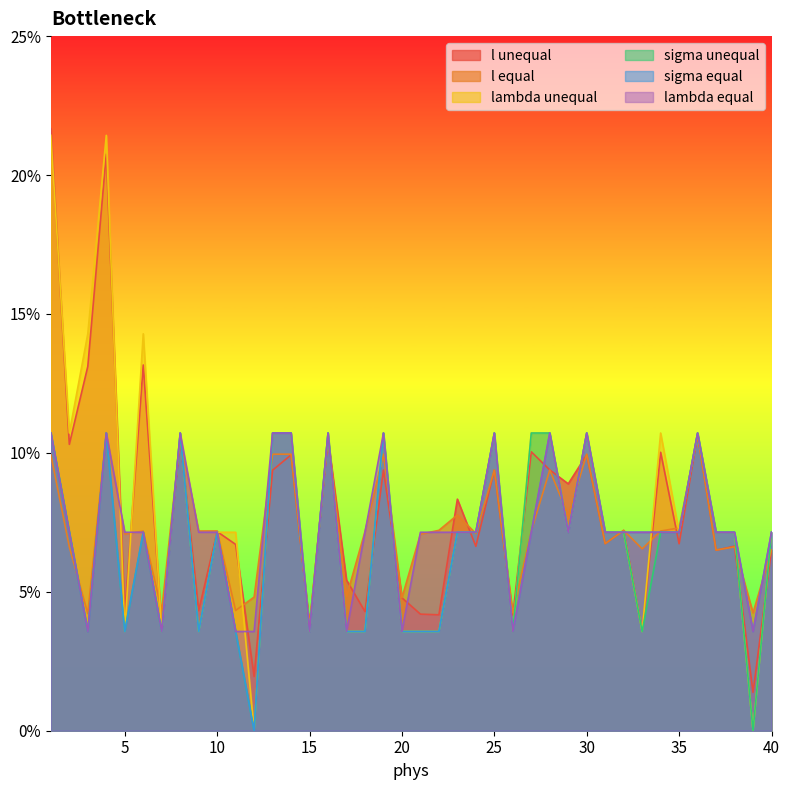

What is the value of the sigma equal point at the 1st from the left?

0.1